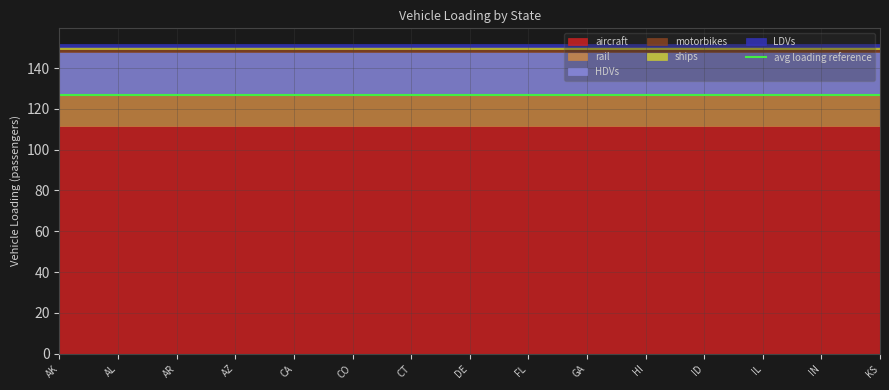

Reading right to left, what are all the values shown in this chart?

LDVs: KS=1.7	IN=1.7	IL=1.7	ID=1.7	HI=1.7	GA=1.7	FL=1.7	DE=1.7	CT=1.7	CO=1.7	CA=1.7	AZ=1.7	AR=1.7	AL=1.7	AK=1.7
HDVs: KS=21.2	IN=21.2	IL=21.2	ID=21.2	HI=21.2	GA=21.2	FL=21.2	DE=21.2	CT=21.2	CO=21.2	CA=21.2	AZ=21.2	AR=21.2	AL=21.2	AK=21.2
aircraft: KS=111.4	IN=111.4	IL=111.4	ID=111.4	HI=111.4	GA=111.4	FL=111.4	DE=111.4	CT=111.4	CO=111.4	CA=111.4	AZ=111.4	AR=111.4	AL=111.4	AK=111.4
rail: KS=15.3	IN=15.3	IL=15.3	ID=15.3	HI=15.3	GA=15.3	FL=15.3	DE=15.3	CT=15.3	CO=15.3	CA=15.3	AZ=15.3	AR=15.3	AL=15.3	AK=15.3
ships: KS=1.0	IN=1.0	IL=1.0	ID=1.0	HI=1.0	GA=1.0	FL=1.0	DE=1.0	CT=1.0	CO=1.0	CA=1.0	AZ=1.0	AR=1.0	AL=1.0	AK=1.0
motorbikes: KS=1.3	IN=1.3	IL=1.3	ID=1.3	HI=1.3	GA=1.3	FL=1.3	DE=1.3	CT=1.3	CO=1.3	CA=1.3	AZ=1.3	AR=1.3	AL=1.3	AK=1.3